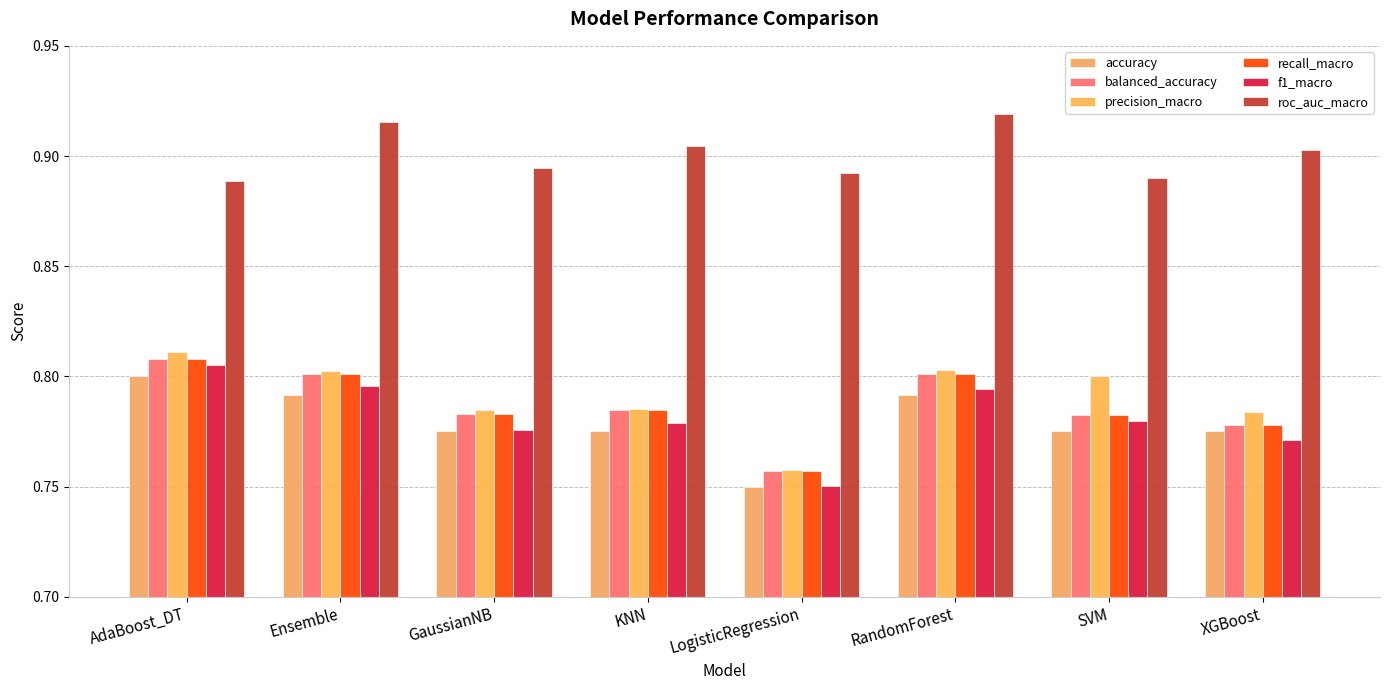

What is the maximum value shown in the chart?

0.9